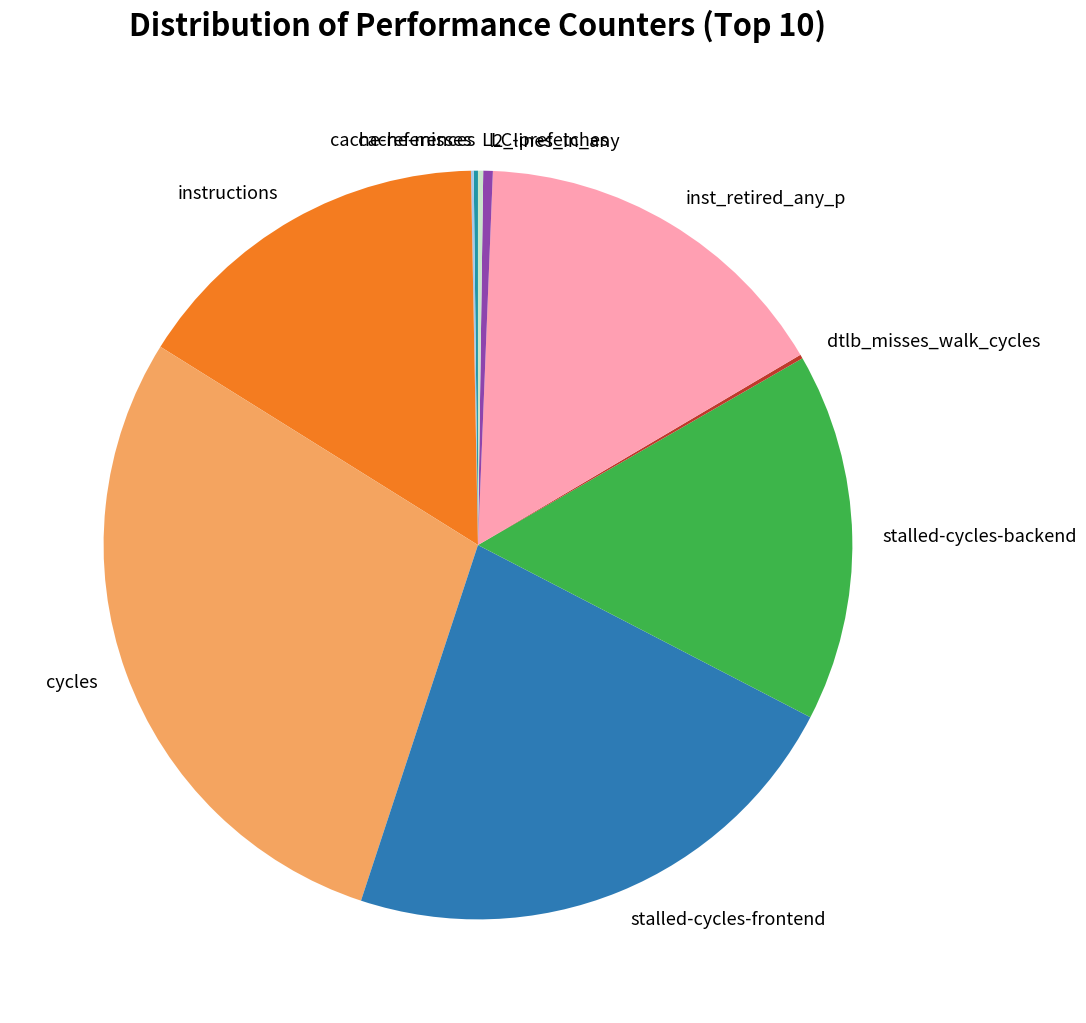

Which category has the biggest portion of the pie?

cycles